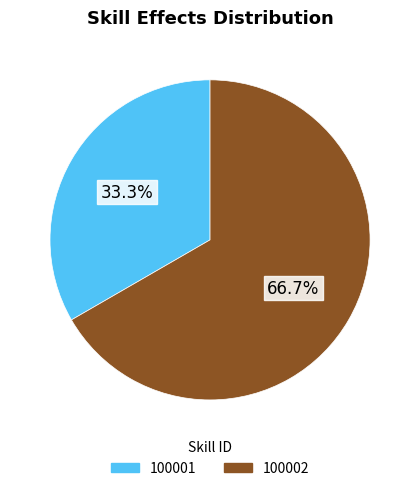

Which category has the biggest portion of the pie?

100002